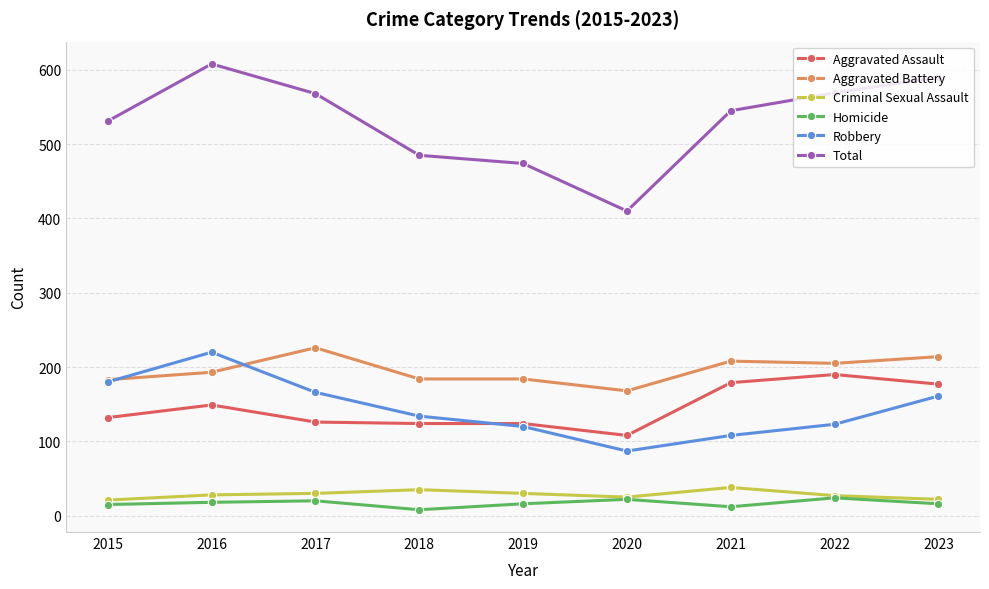

Is it true that Aggravated Assault equals 277 at 2023?

False